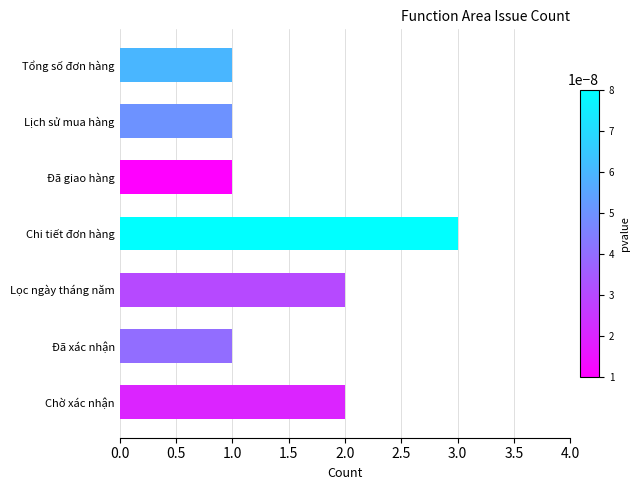

The chart shows a value of 3 at Chi tiết đơn hàng. True or false?

True